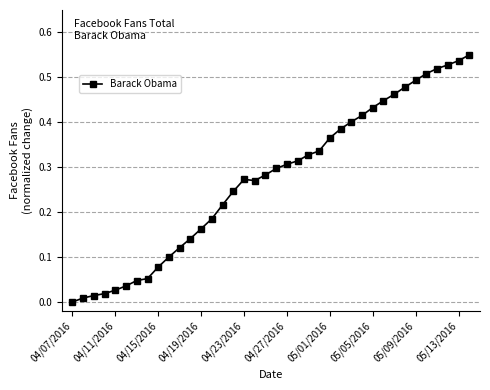

True or false: the data has more than 0 interior local peaks.

True